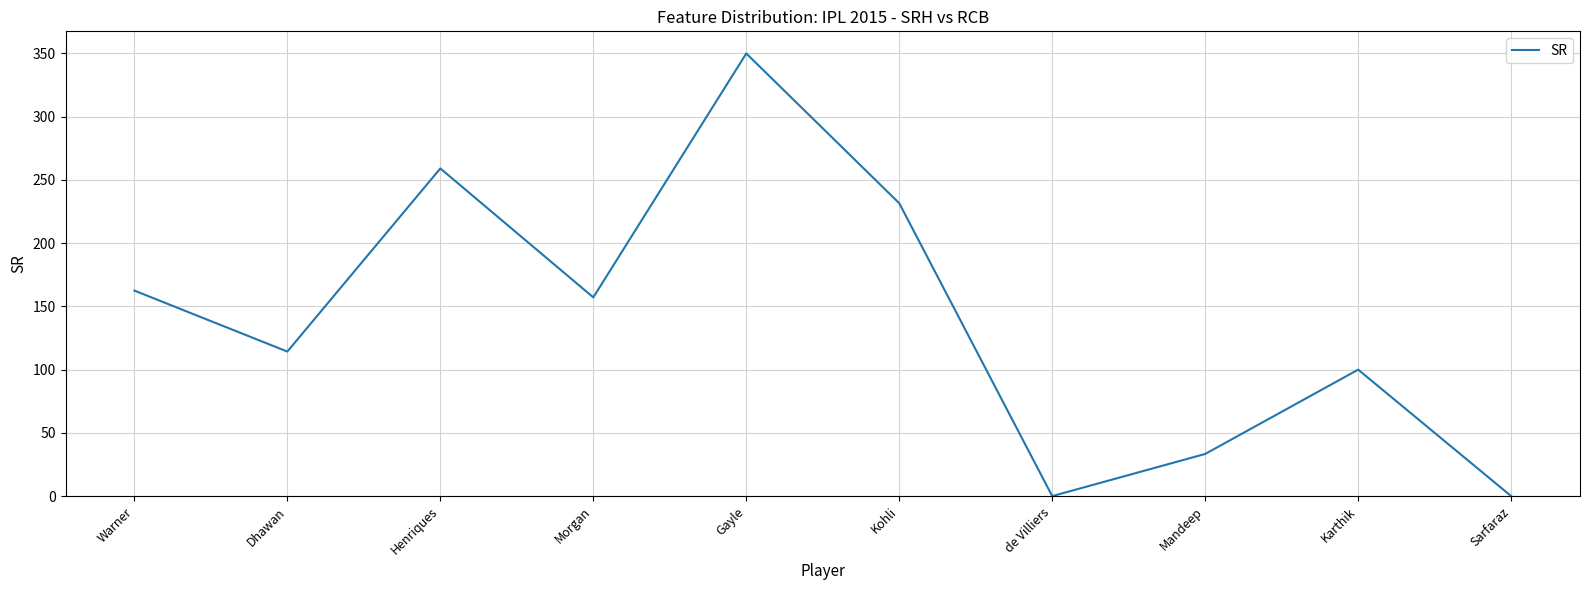

Approximately how many times larger is the value at Morgan compared to Gayle?

0.4